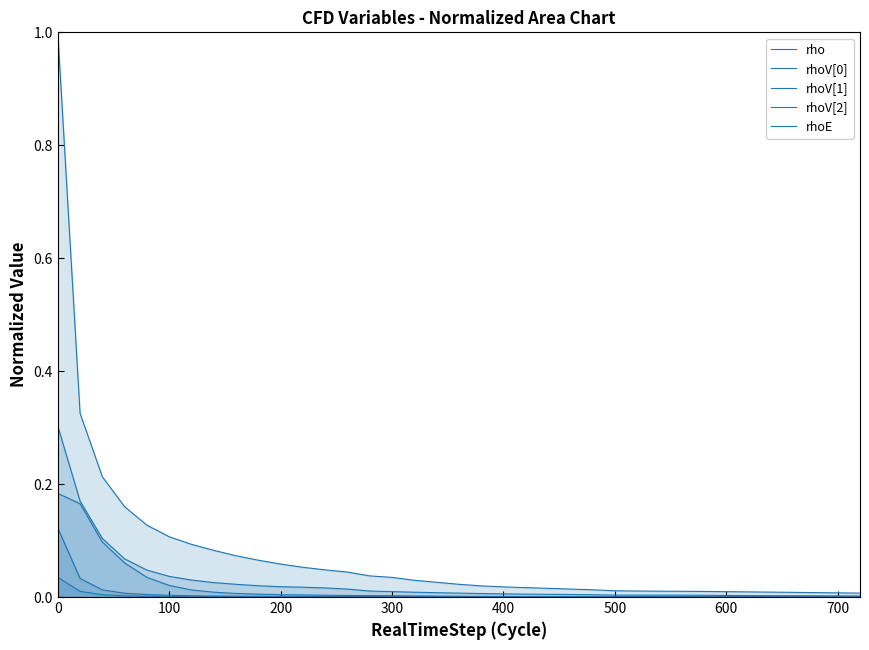

What are all the series names shown in the legend?

rho, rhoV[0], rhoV[1], rhoV[2], rhoE